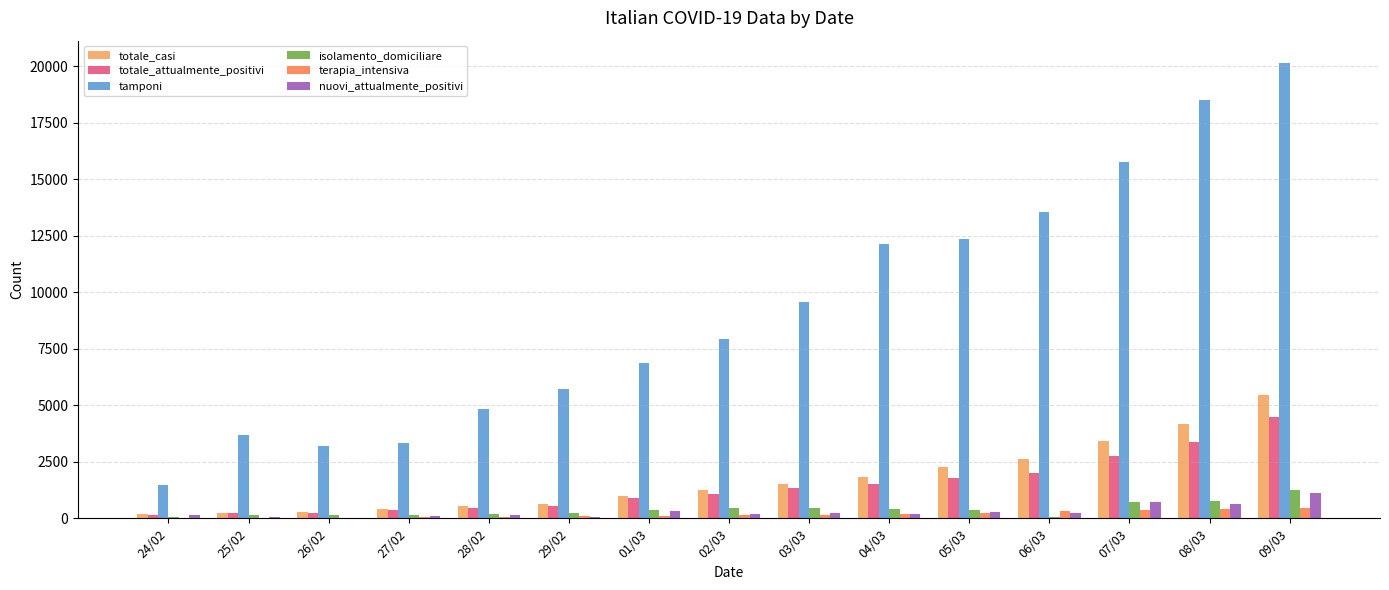

At which category does the chart reach its peak across all series?

09/03